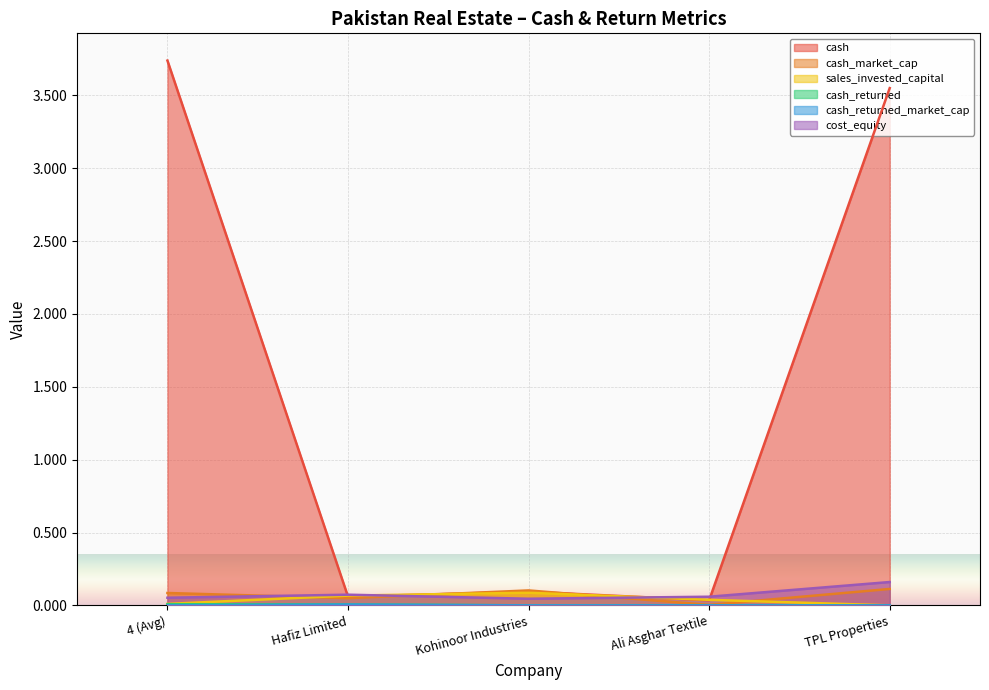

How many lines are shown in the chart?

6